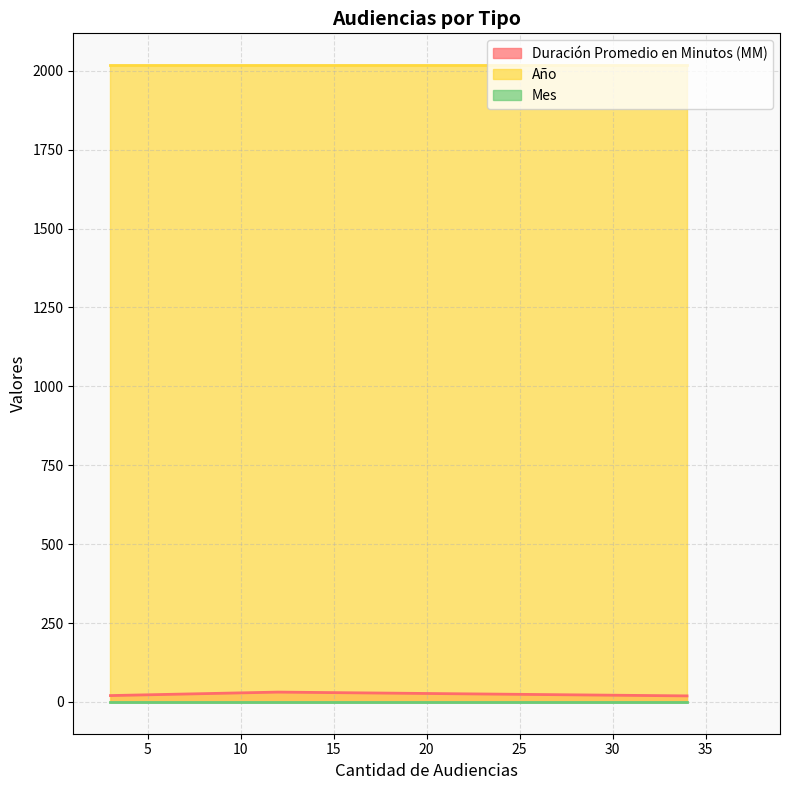

What is the lowest value of the Mes series?

1